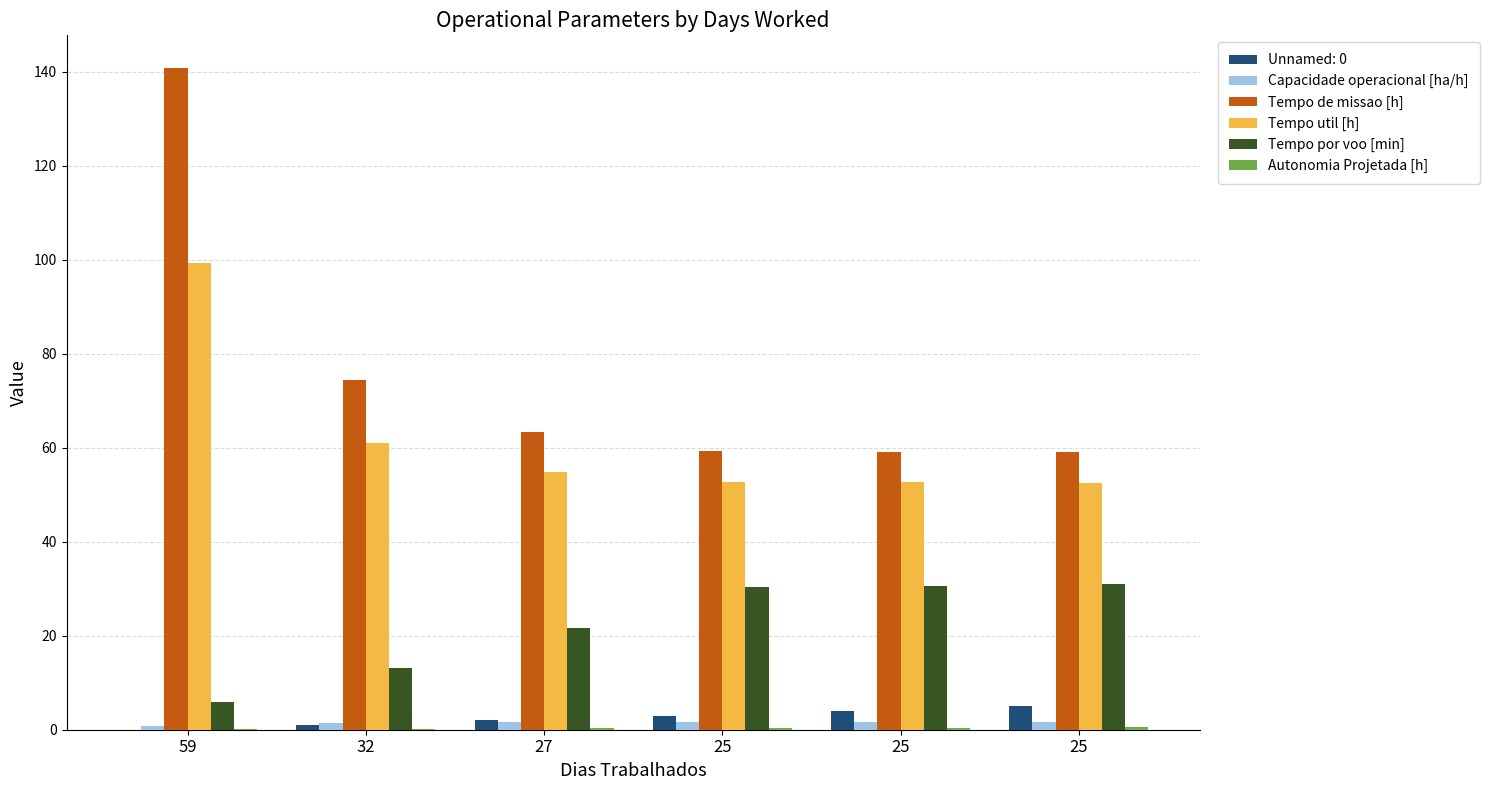

How many groups of bars are there?

6